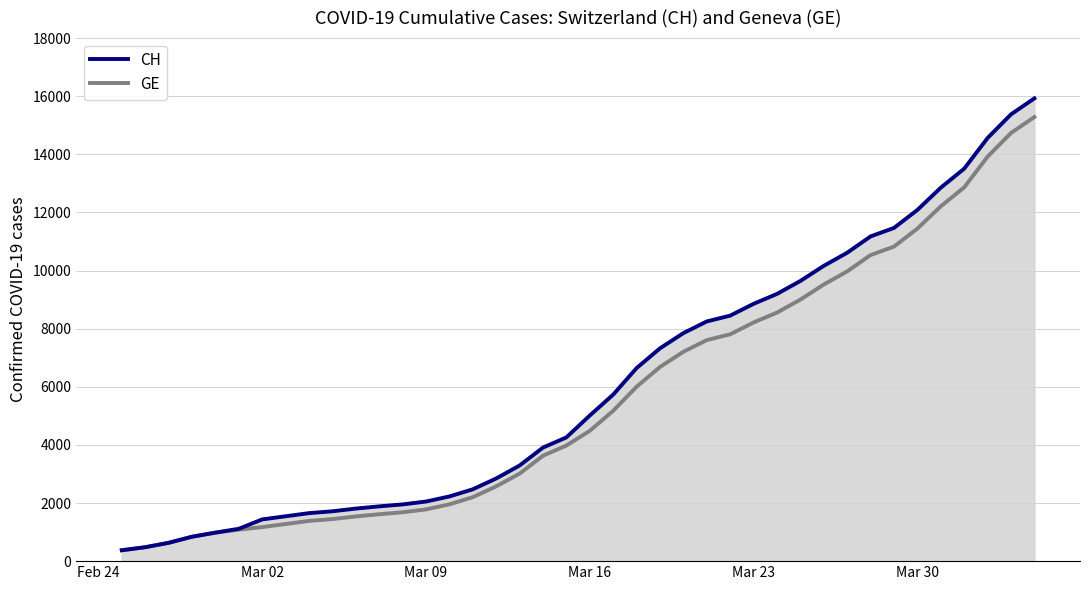

True or false: CH and GE cross at least once.

False